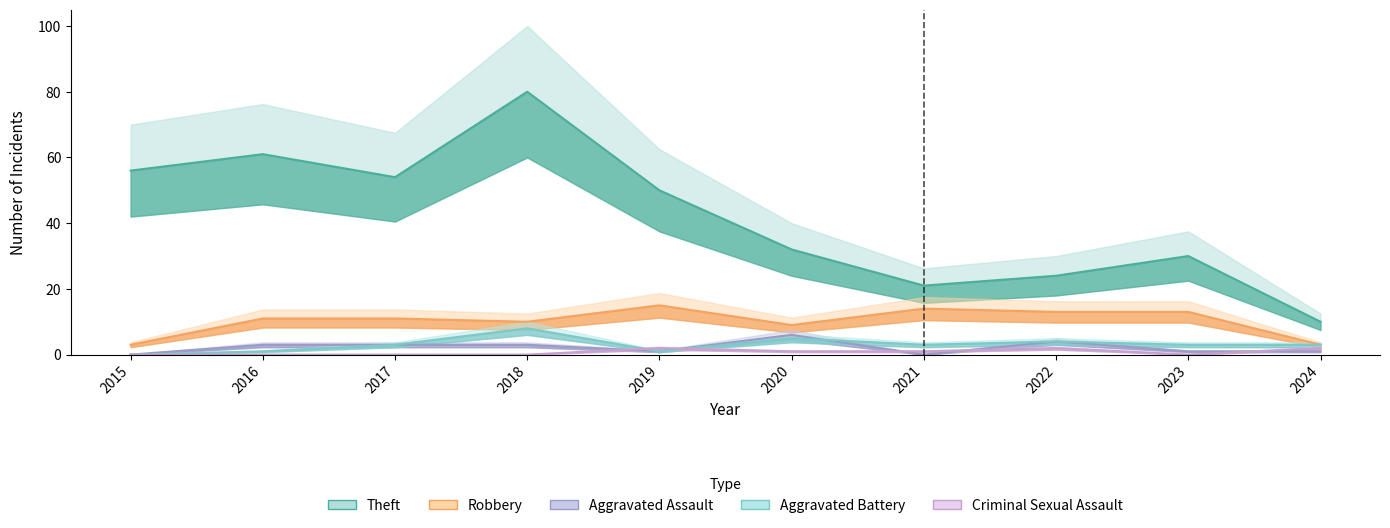

What value does the Aggravated Battery series have at 2018?

8